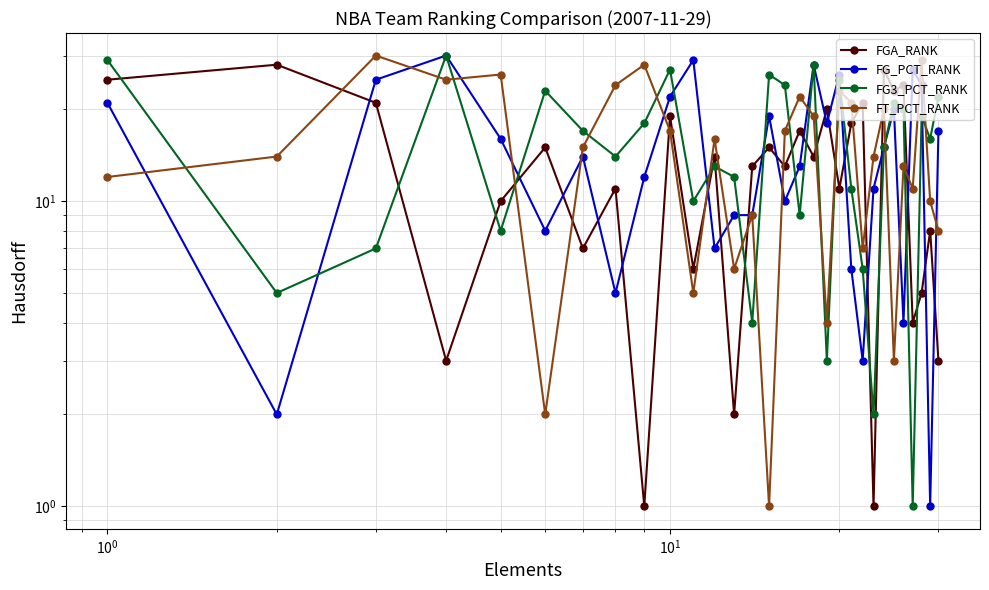

What is the sum of all FG3_PCT_RANK values?

465